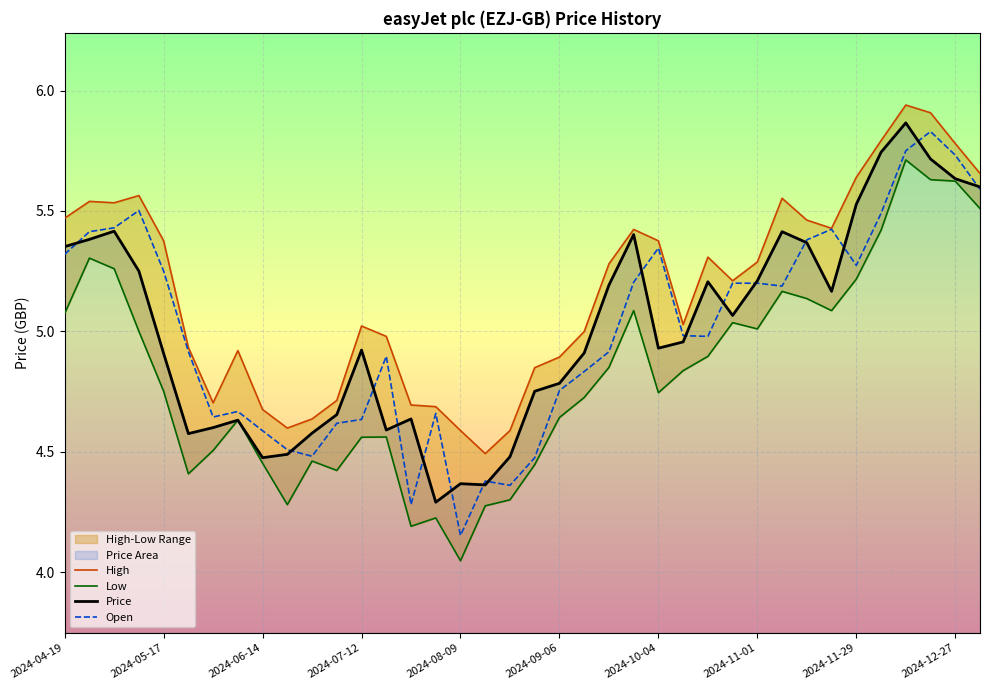

Is it true that Price equals 4.9 at 2024-05-17?

True